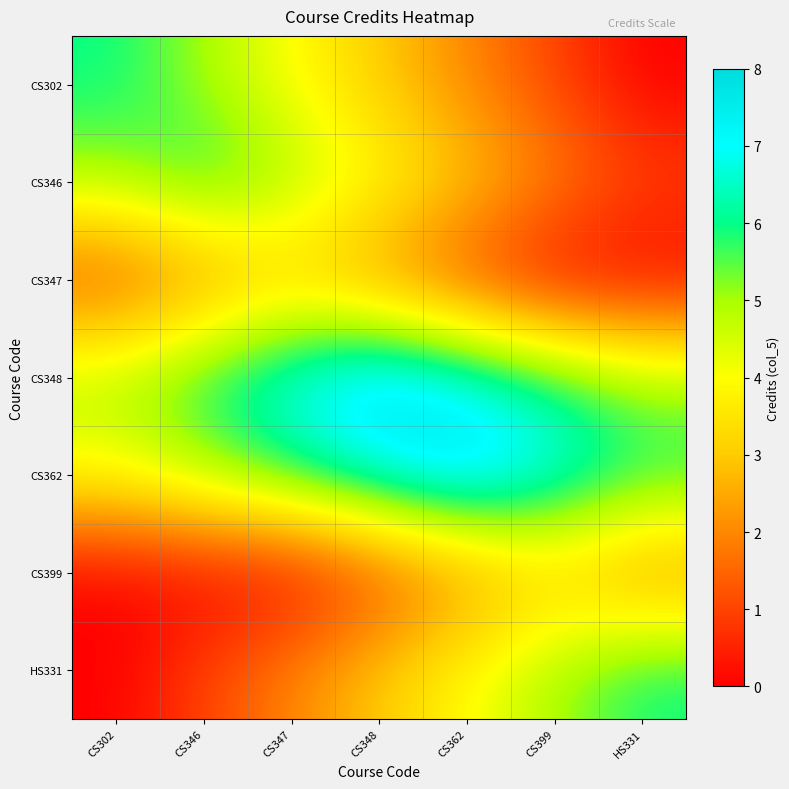

Which has a higher value, HS331 or CS346?

CS346